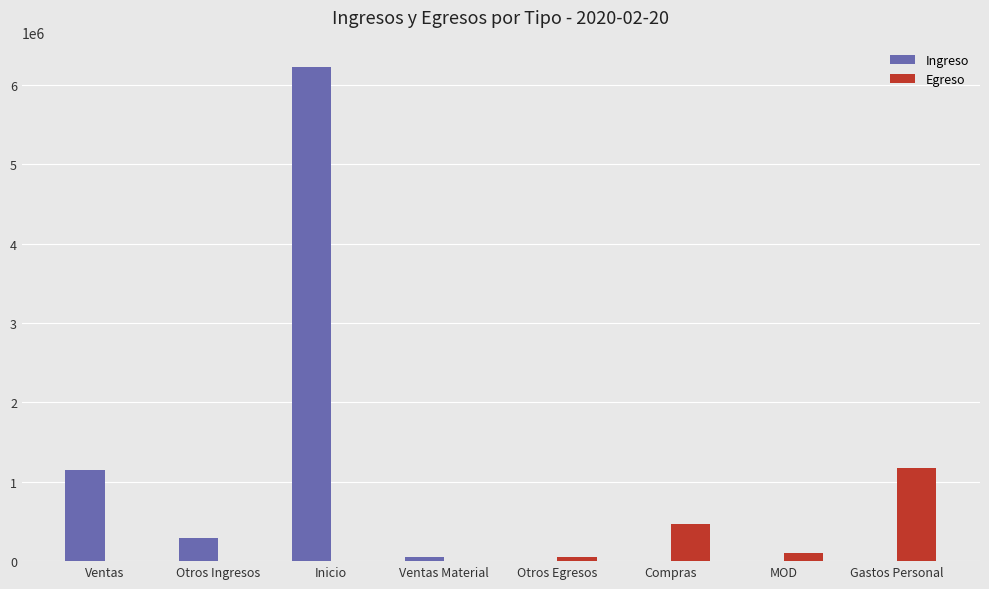

What is the sum of all Egreso values?

1791200